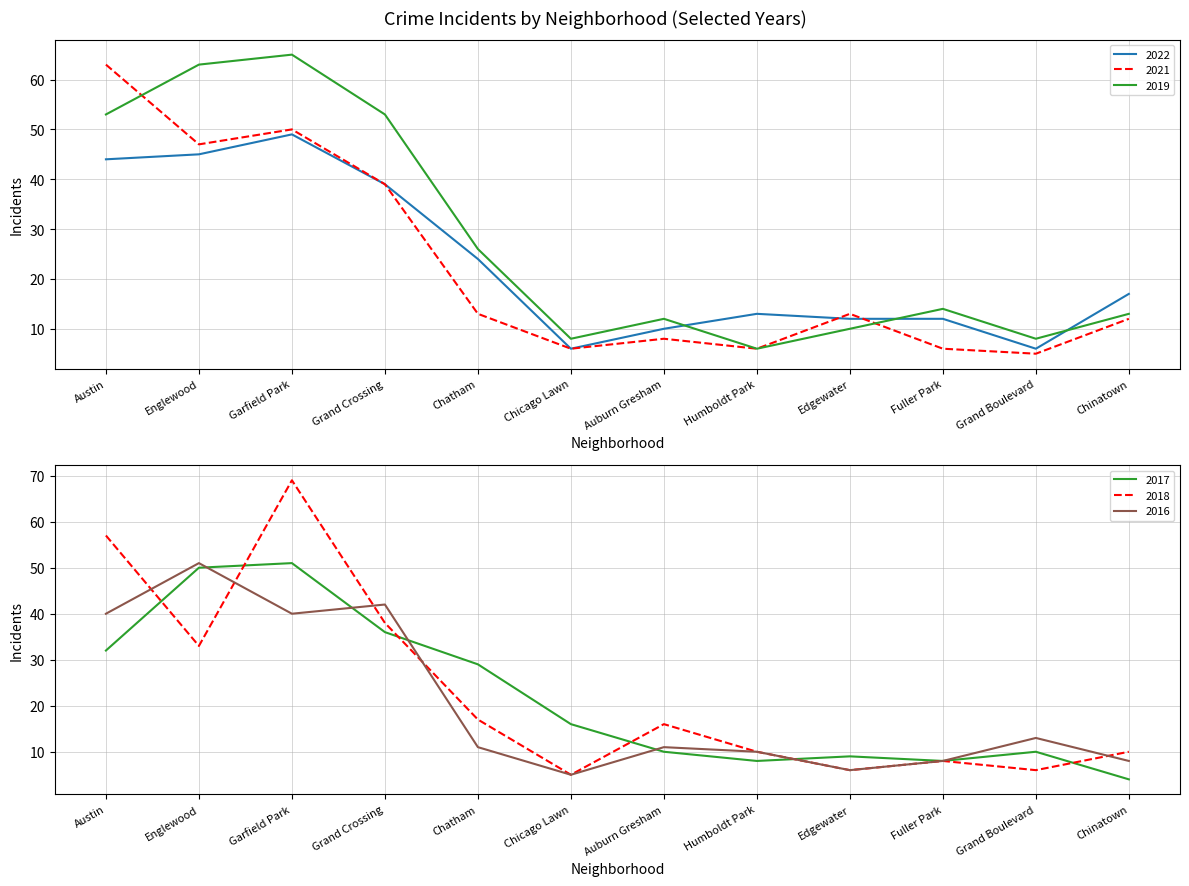

Which series has the largest range (max minus min)?

2018